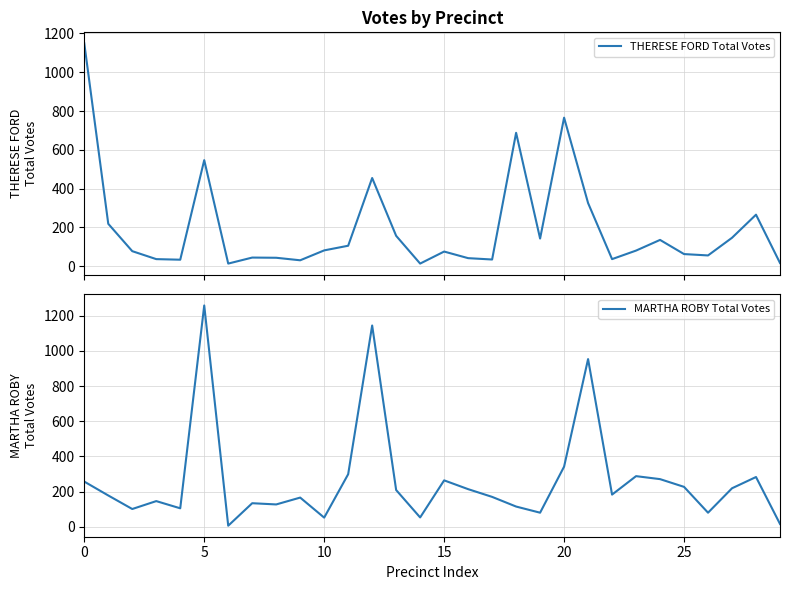

Which category has the highest value in the MARTHA ROBY Total Votes series?

5